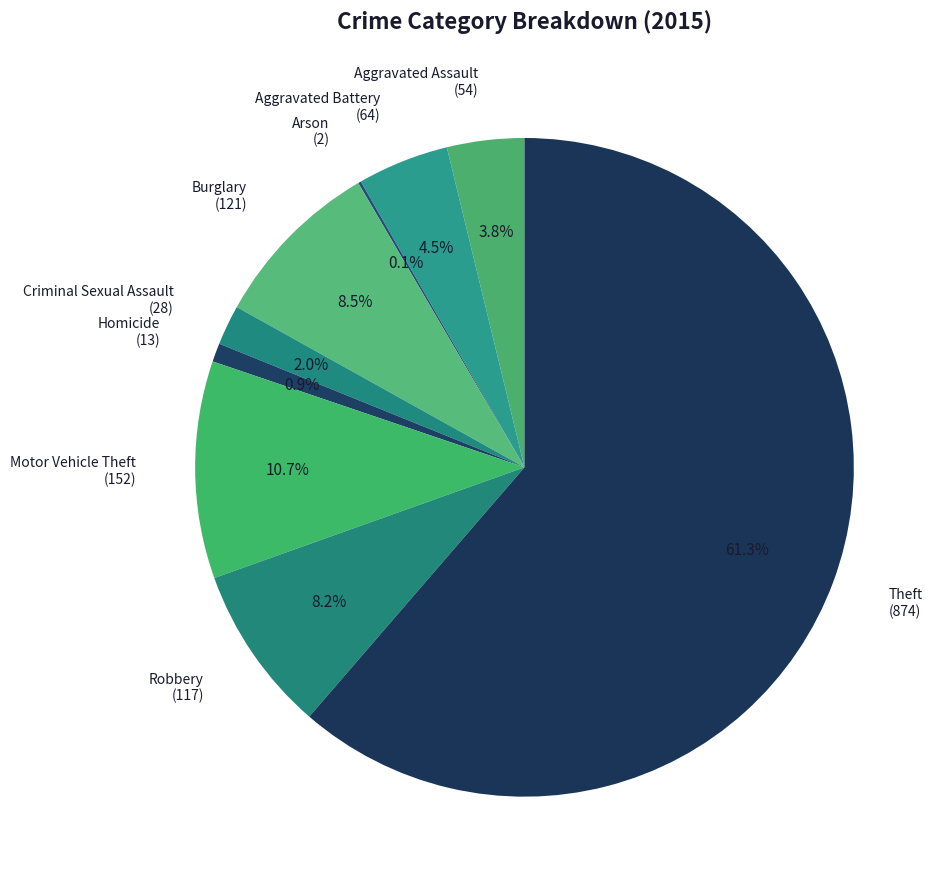

Is Robbery (117) the majority of the pie?

No